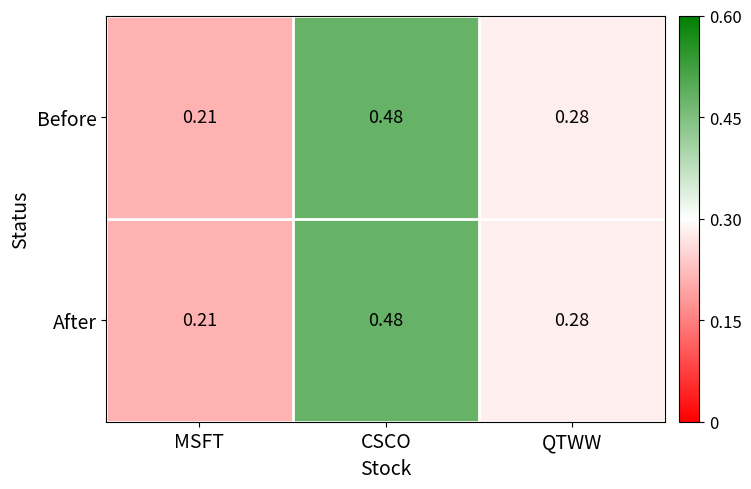

Is the value of Before at MSFT greater than the value of After at QTWW?

No